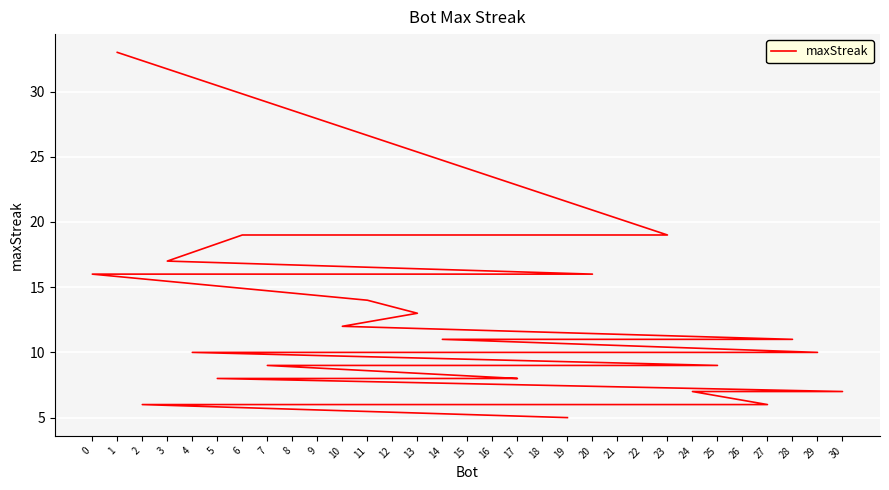

Does the chart display data point markers on the line(s)?

No